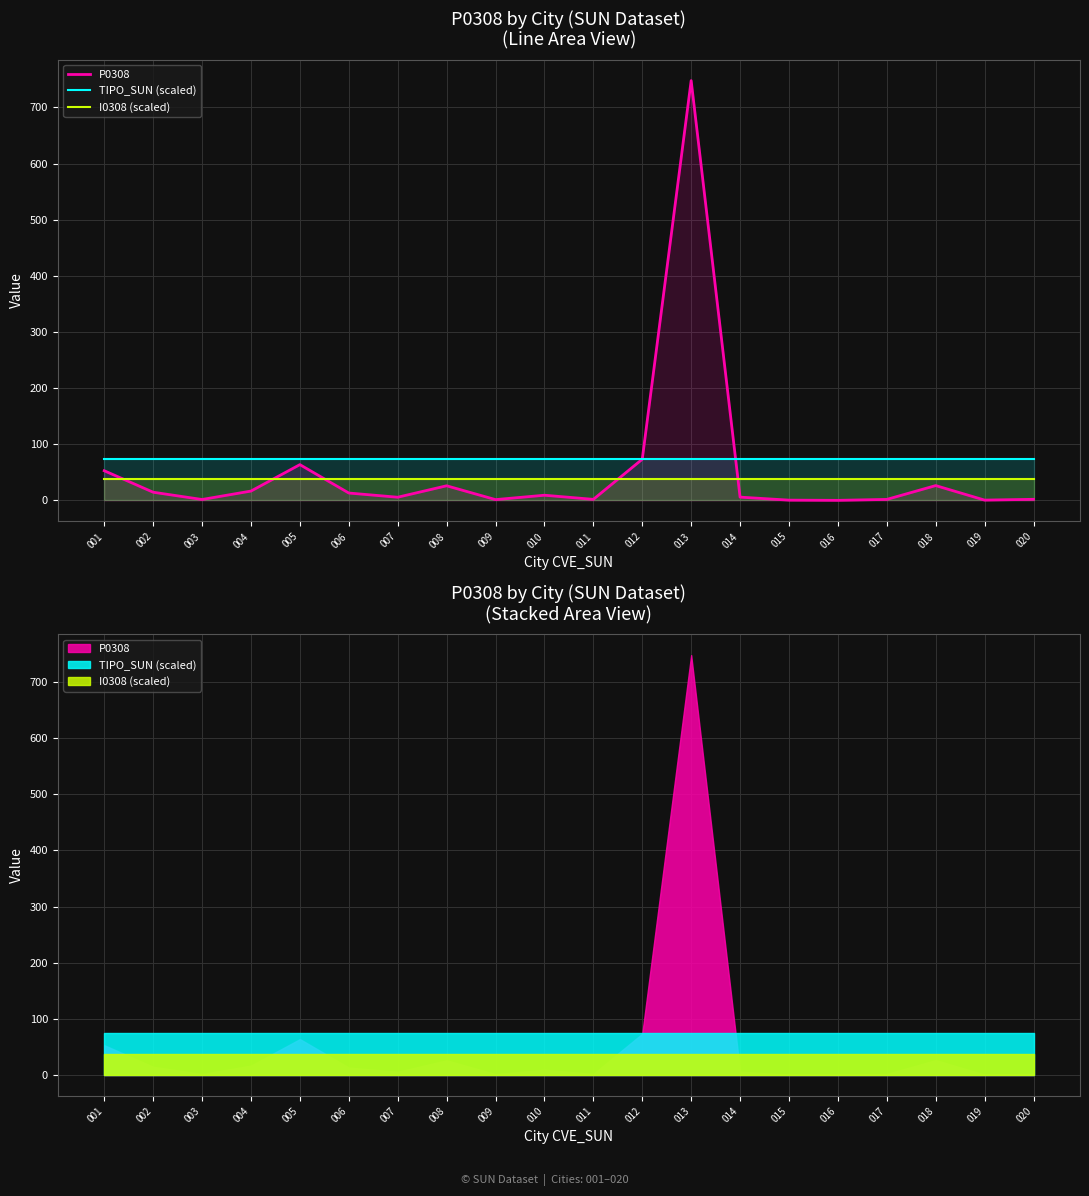

Which has a higher value, 002 or 014?

002